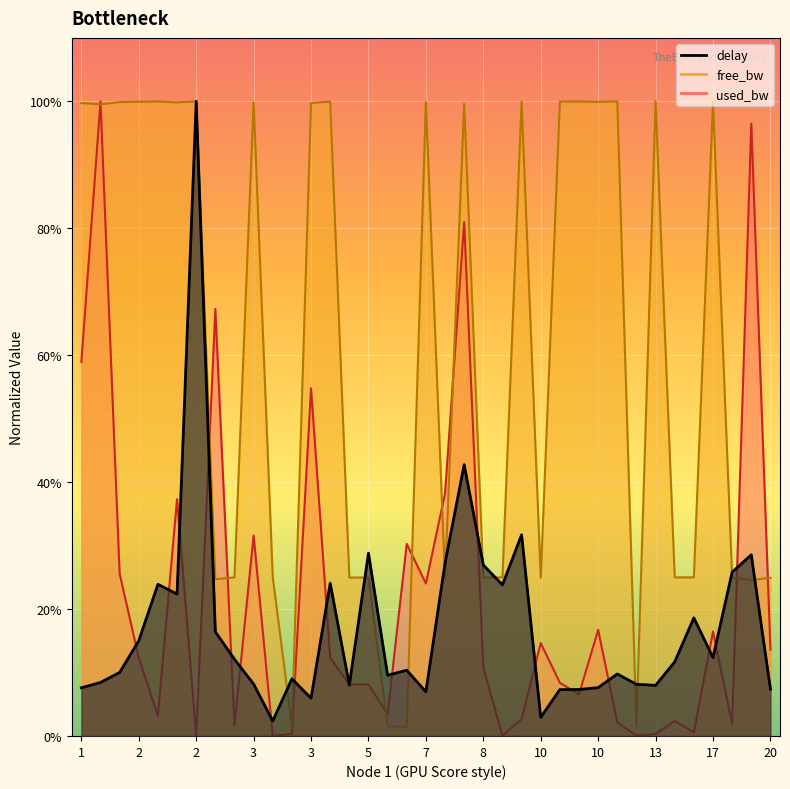

Reading right to left, extract all data points from this chart.

delay: 0.1	0.3	0.3	0.1	0.2	0.1	0.1	0.1	0.1	0.1	0.1	0.1	0.0	0.3	0.2	0.3	0.4	0.3	0.1	0.1	0.1	0.3	0.1	0.2	0.1	0.1	0.0	0.1	0.1	0.2	1.0	0.2	0.2	0.2	0.1	0.1	0.1
free_bw: 0.2	0.2	0.2	1.0	0.2	0.2	1.0	0.0	1.0	1.0	1.0	1.0	0.2	1.0	0.2	0.2	1.0	0.2	1.0	0.0	0.0	0.2	0.2	1.0	1.0	0.0	0.2	1.0	0.2	0.2	1.0	1.0	1.0	1.0	1.0	1.0	1.0
used_bw: 0.1	1.0	0.0	0.2	0.0	0.0	0.0	0.0	0.0	0.2	0.1	0.1	0.1	0.0	0.0	0.1	0.8	0.4	0.2	0.3	0.0	0.1	0.1	0.1	0.5	0.0	0.0	0.3	0.0	0.7	0.0	0.4	0.0	0.1	0.3	1.0	0.6